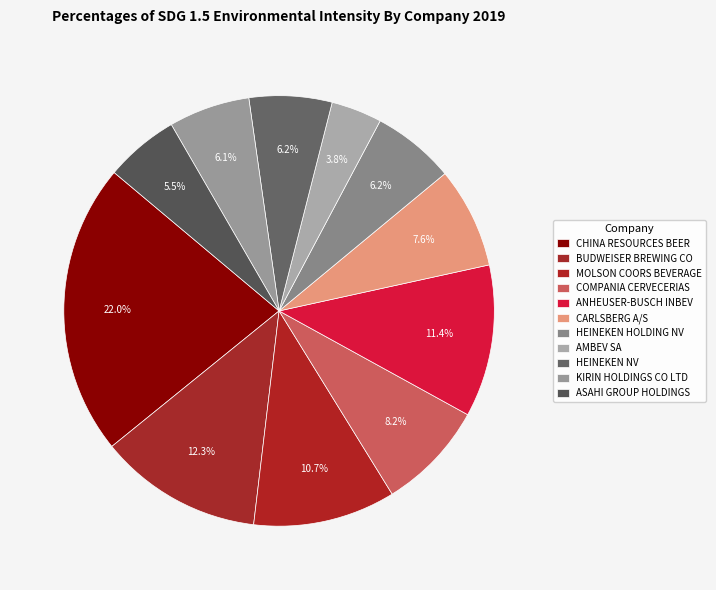

What percentage is the CARLSBERG A/S slice, to the nearest percent?

8%